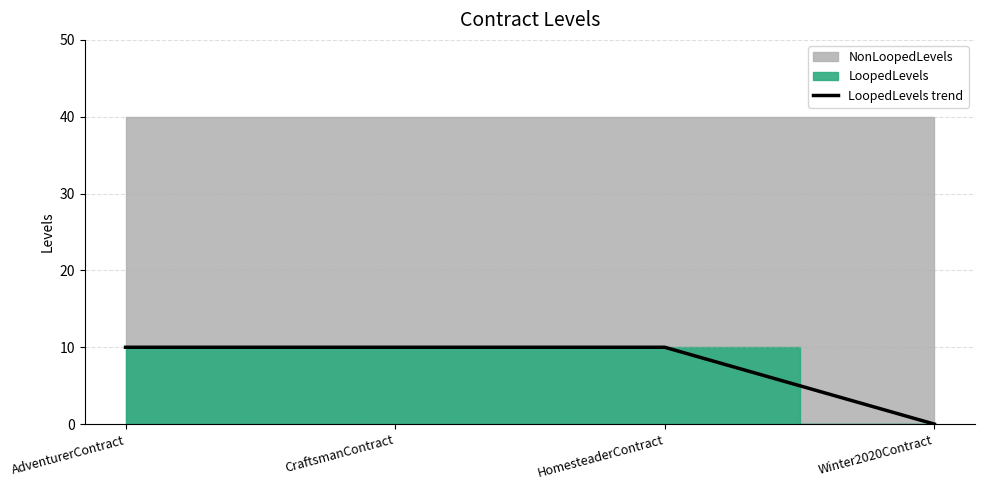

Reading right to left, extract all data points from this chart.

Winter2020Contract=0	HomesteaderContract=10	CraftsmanContract=10	AdventurerContract=10